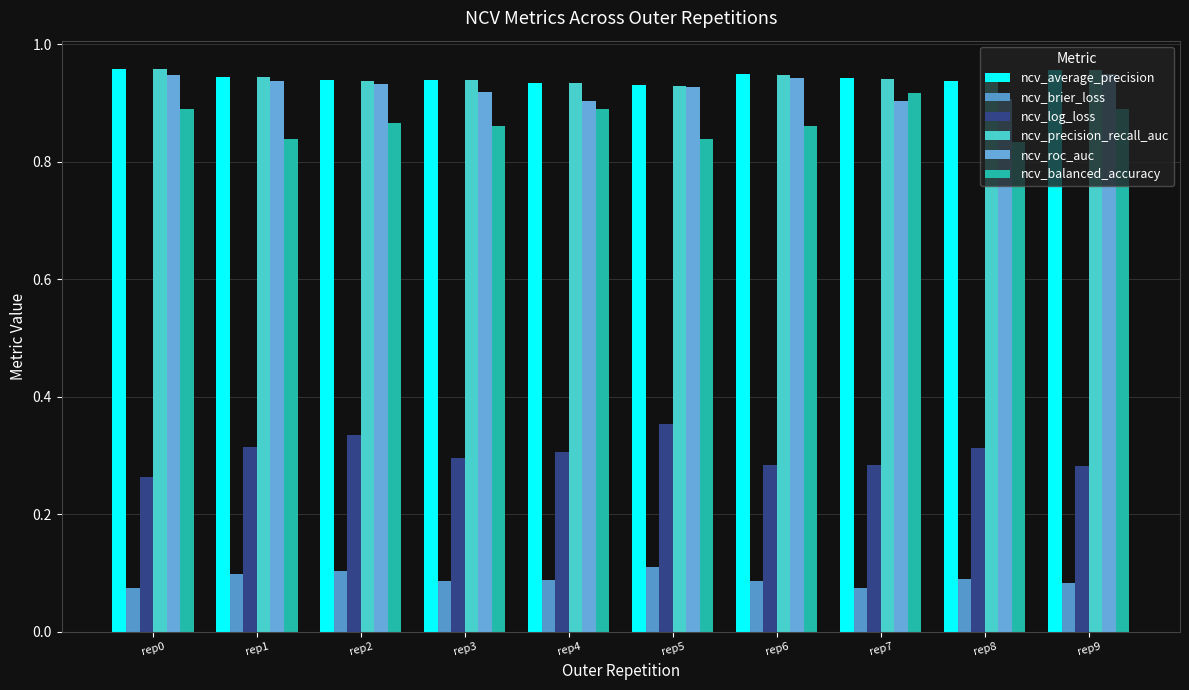

Are the bars horizontal?

No